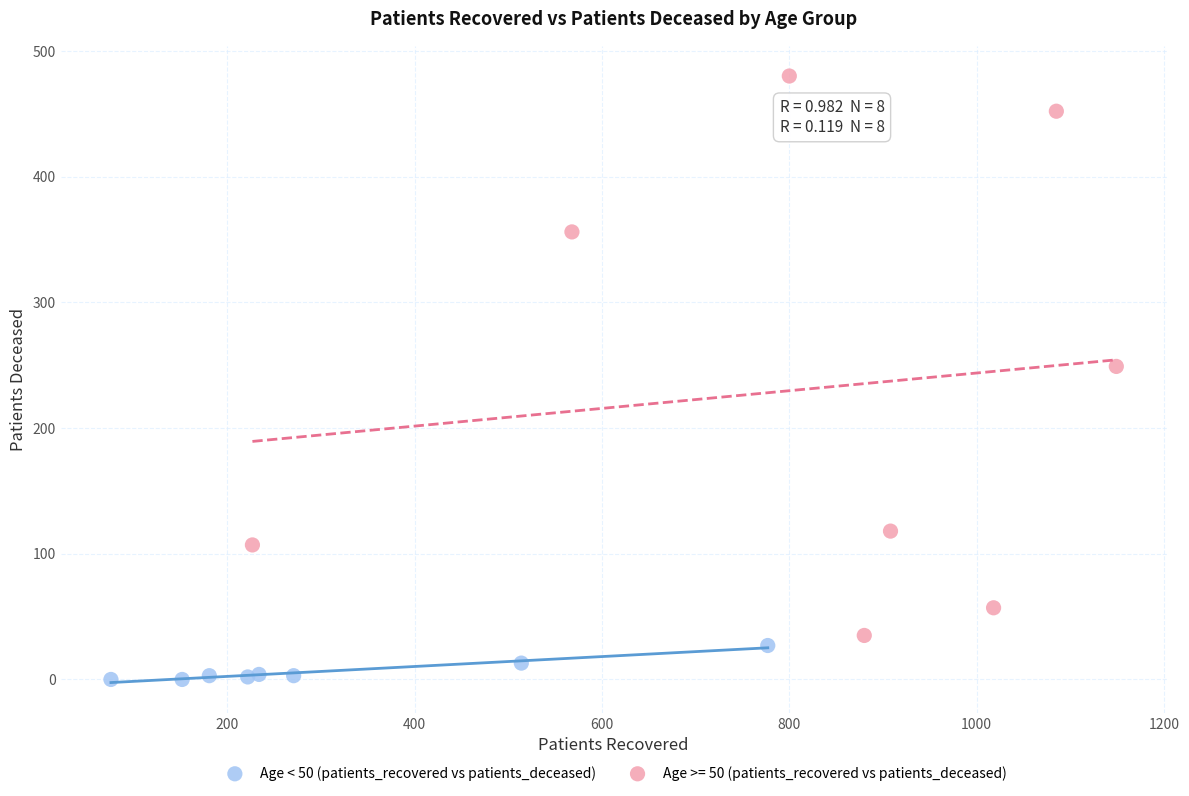

Which series reaches the minimum Y coordinate?

Age < 50 (patients_recovered vs patients_deceased)